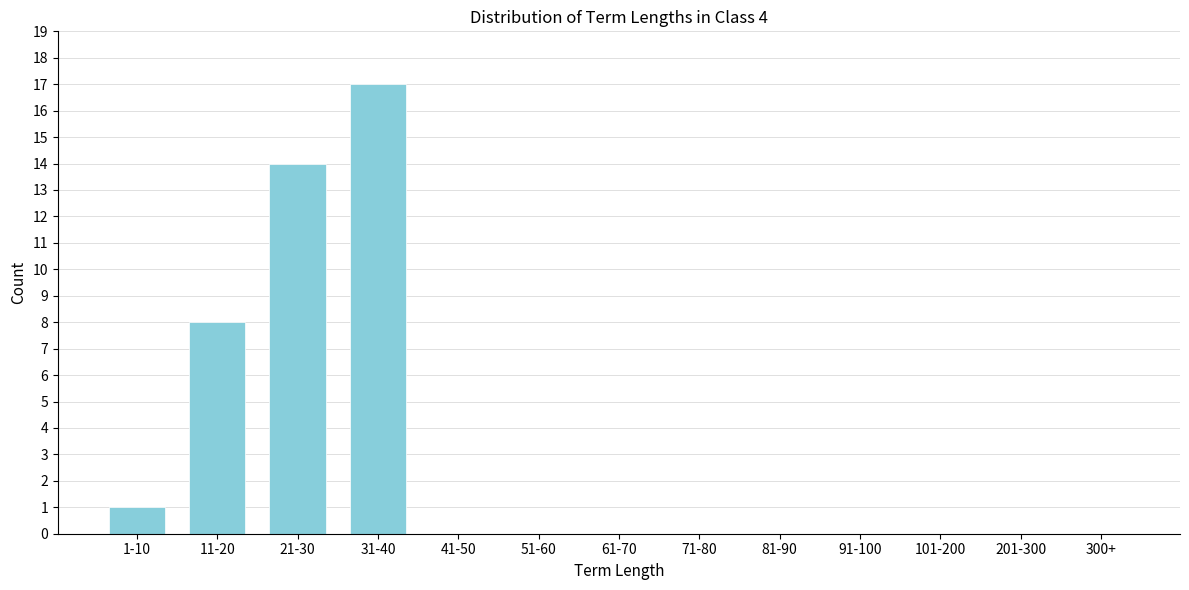

Reading left to right, extract all data points from this chart.

1-10=1	11-20=8	21-30=14	31-40=17	41-50=0	51-60=0	61-70=0	71-80=0	81-90=0	91-100=0	101-200=0	201-300=0	300+=0